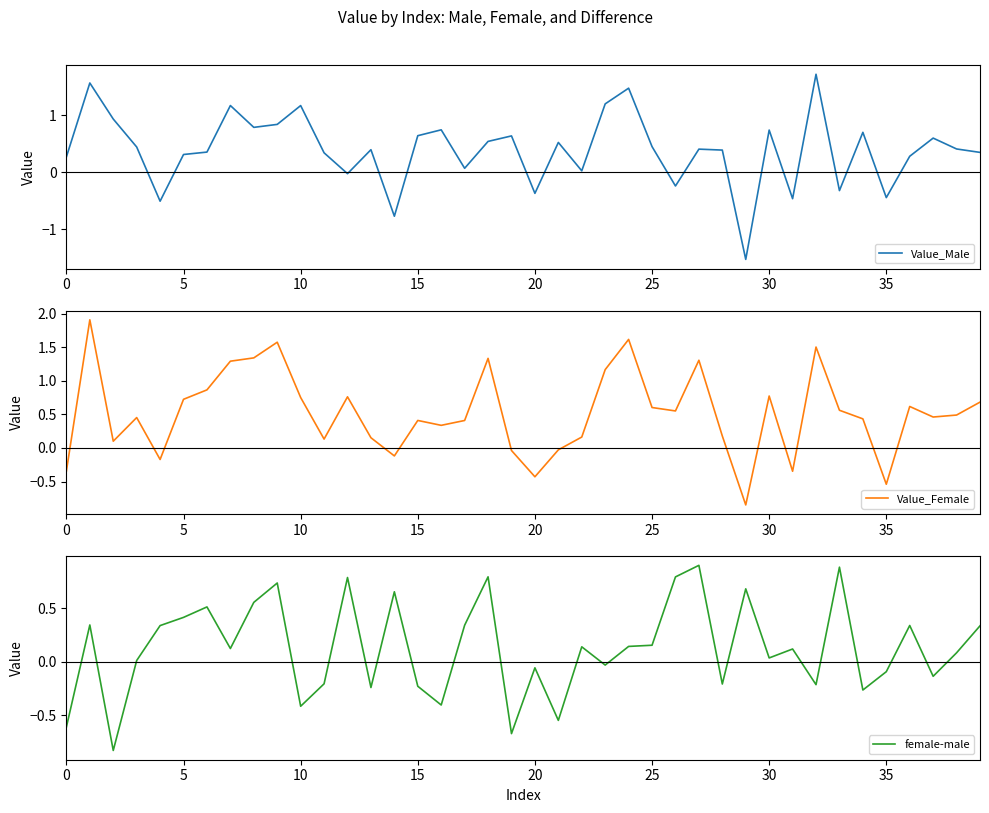

What is the label of the 16th point from the left?

15